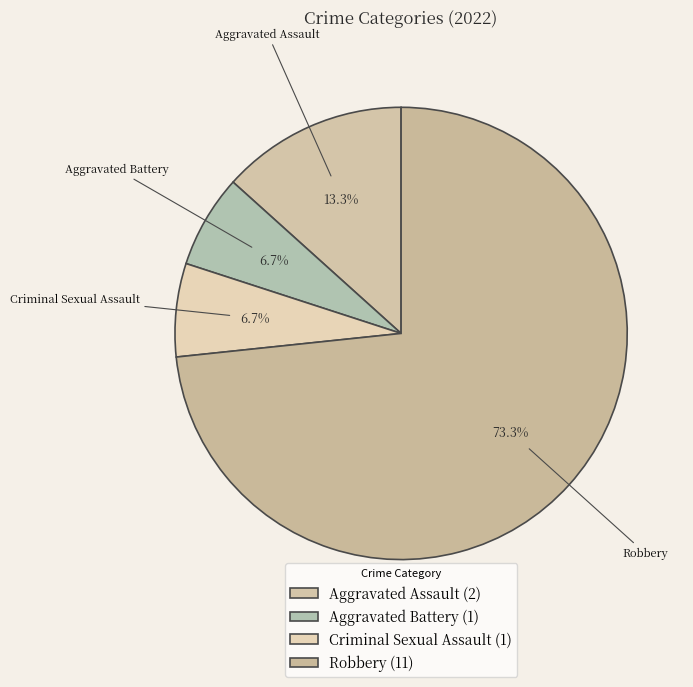

What portion of the pie excludes Aggravated Assault?

86.7%